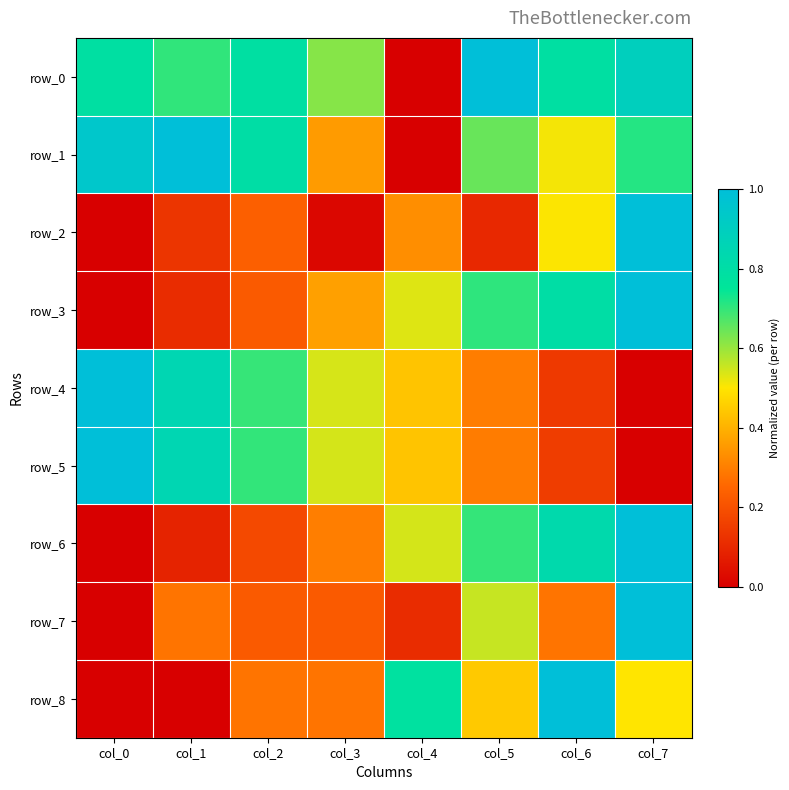

True or false: row_8 has a value of 0.0 at col_1.

True